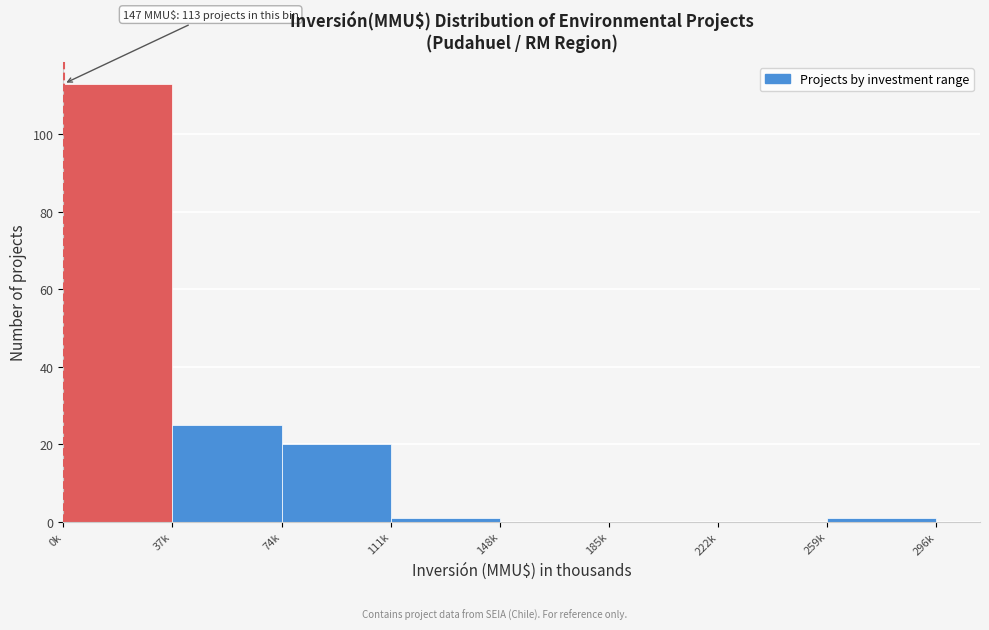

Reading left to right, list all the values displayed in this chart.

0k=113	37k=25	74k=20	111k=1	148k=0	185k=0	222k=0	259k=1